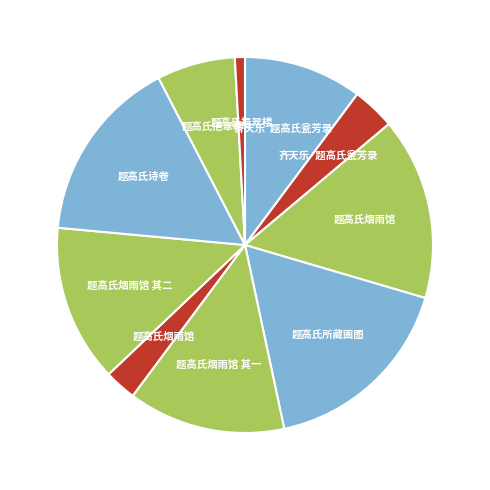

Count the number of slices in the pie.

10